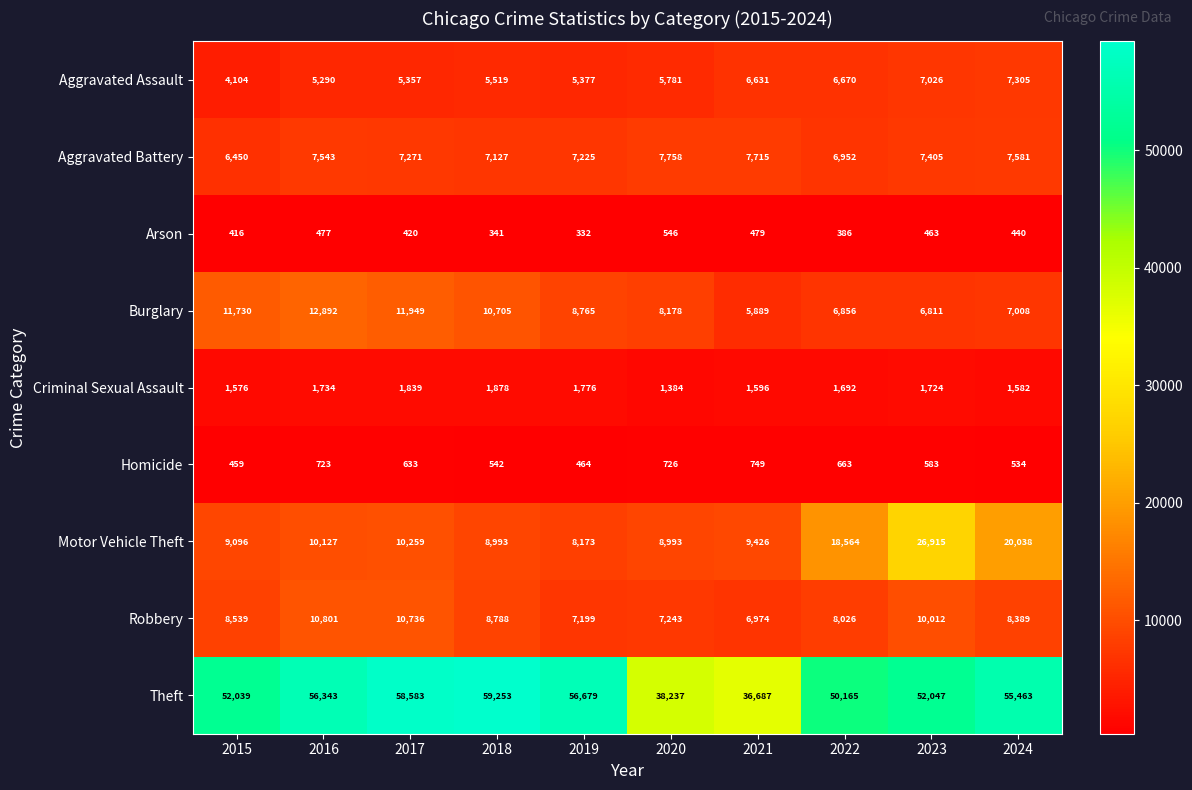

At 2016, list the series in order from smallest to largest.

Arson, Homicide, Criminal Sexual Assault, Aggravated Assault, Aggravated Battery, Motor Vehicle Theft, Robbery, Burglary, Theft